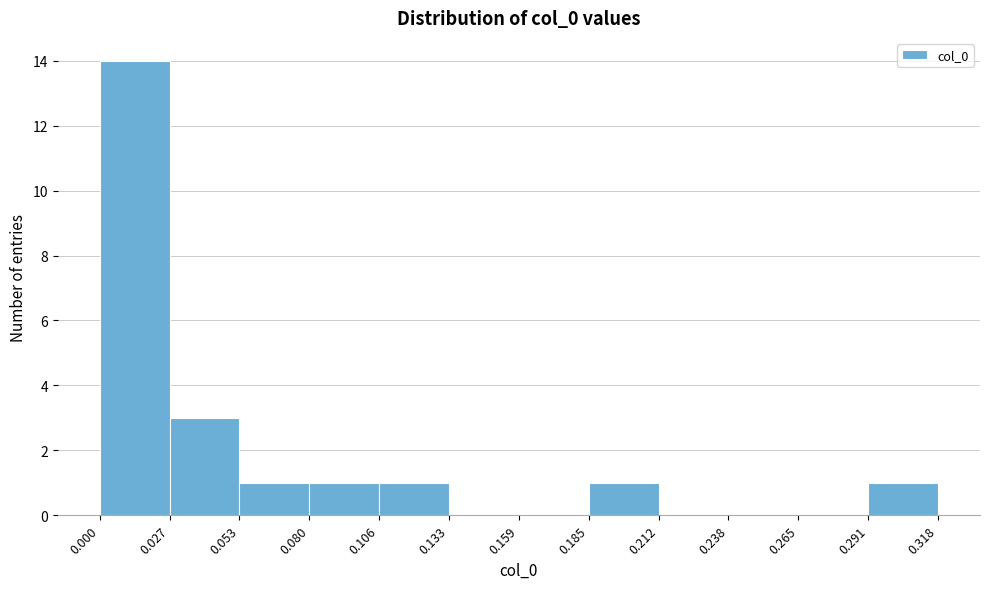

How tall is the bar that spans 0.000 to 0.027 on the x-axis? The values are not printed on the chart, so give them approximately, as read against the axis.

14